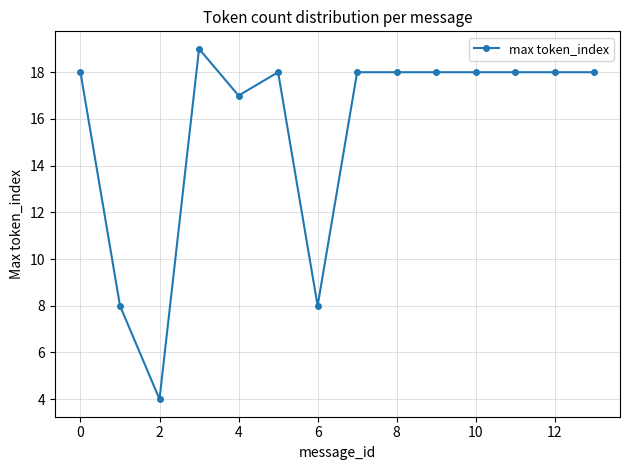

True or false: there are more than 1 points higher than both neighbors.

True